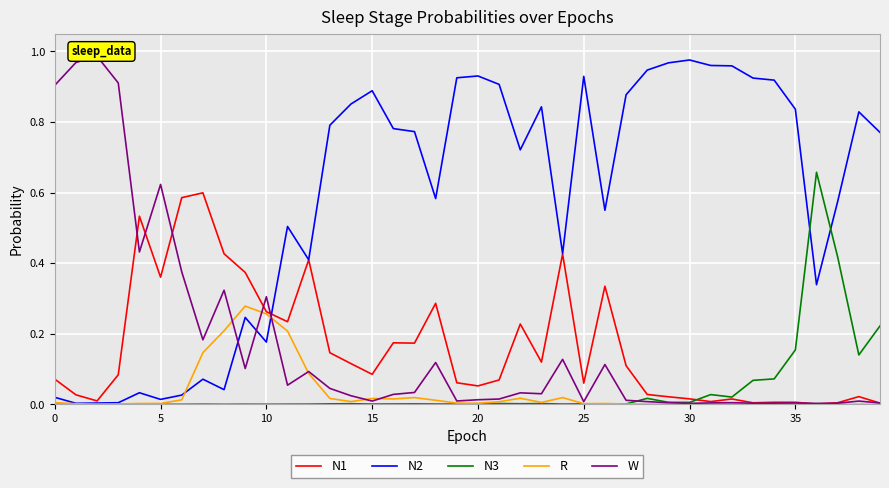

True or false: N2 has more than 0 points higher than both neighbors.

True